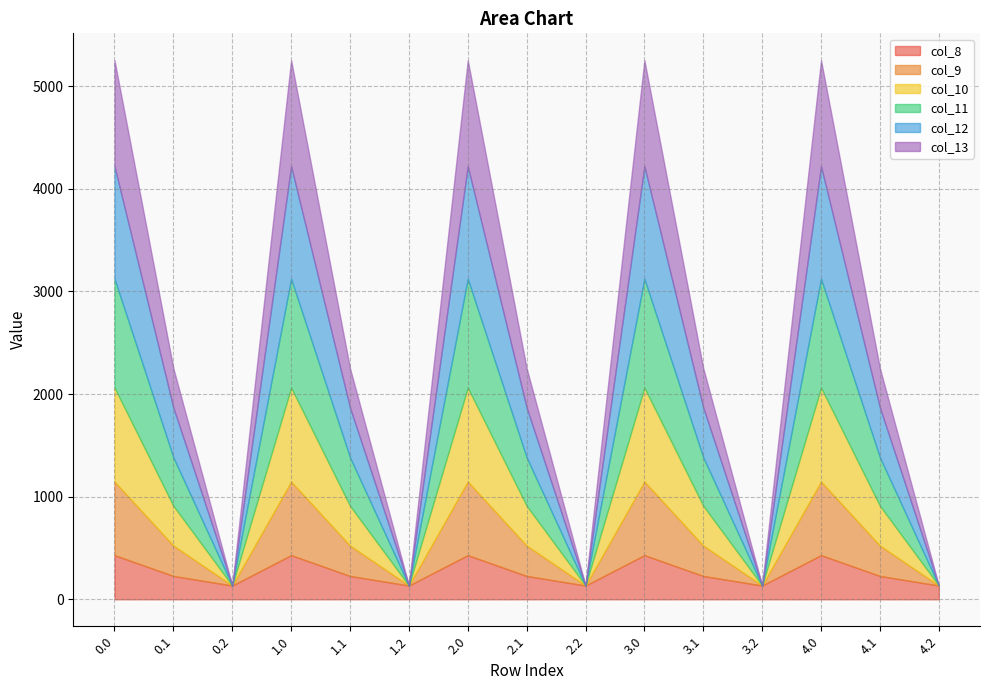

The col_12 series shows 0.0 at 4.2. True or false?

True